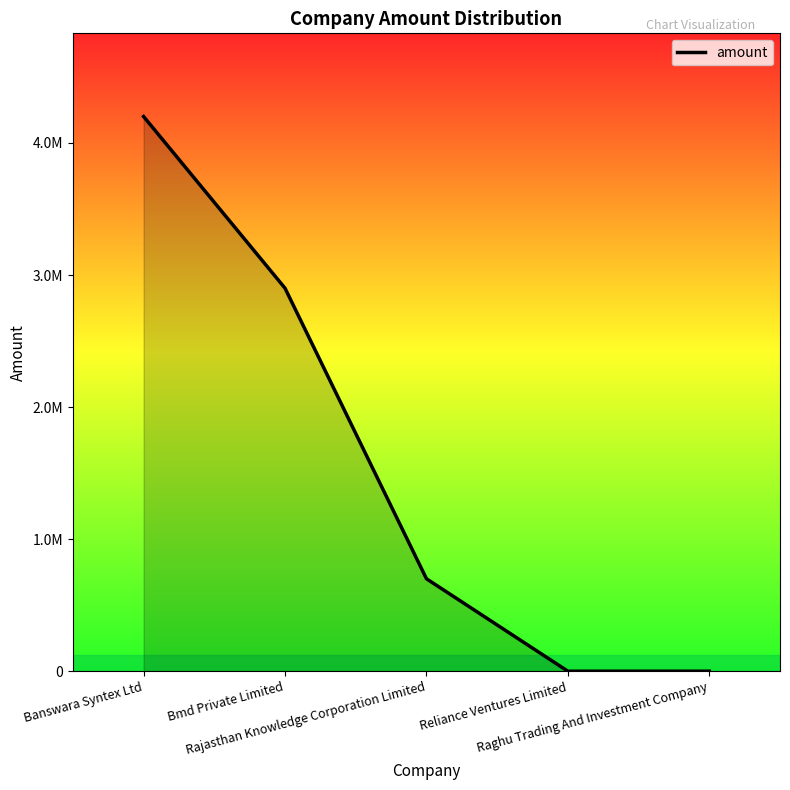

Reading left to right, what are all the values shown in this chart?

Banswara Syntex Ltd=4200000	Bmd Private Limited=2900000	Rajasthan Knowledge Corporation Limited=700000	Reliance Ventures Limited=0	Raghu Trading And Investment Company=0